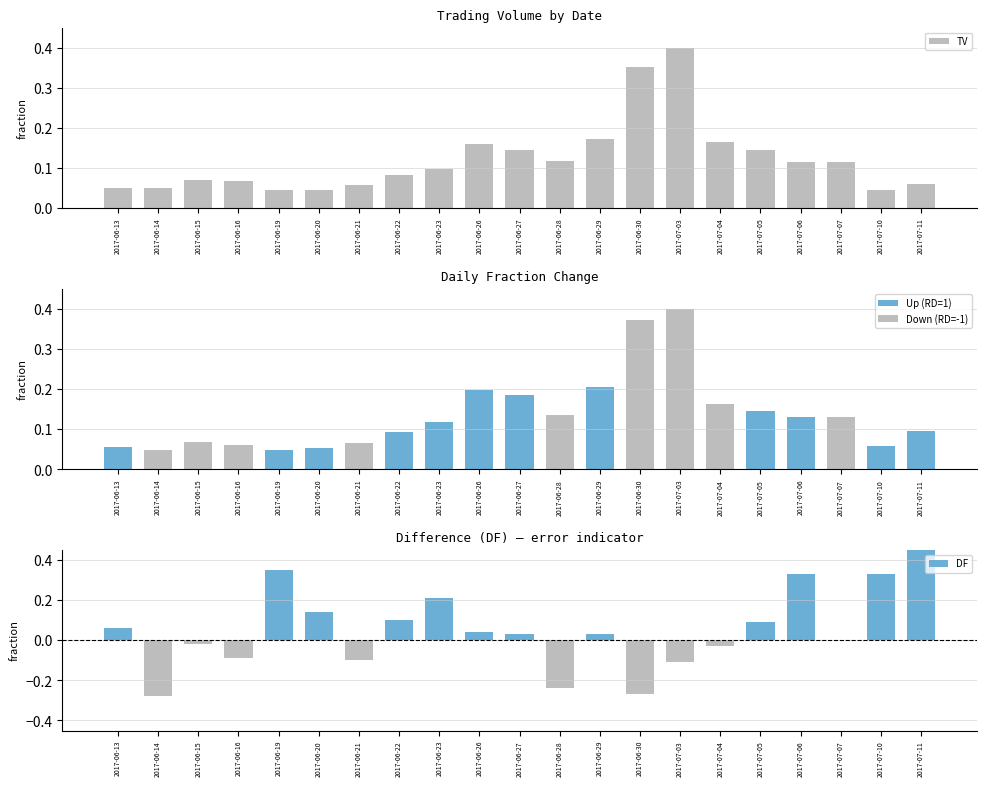

How many data points does each series have?

21